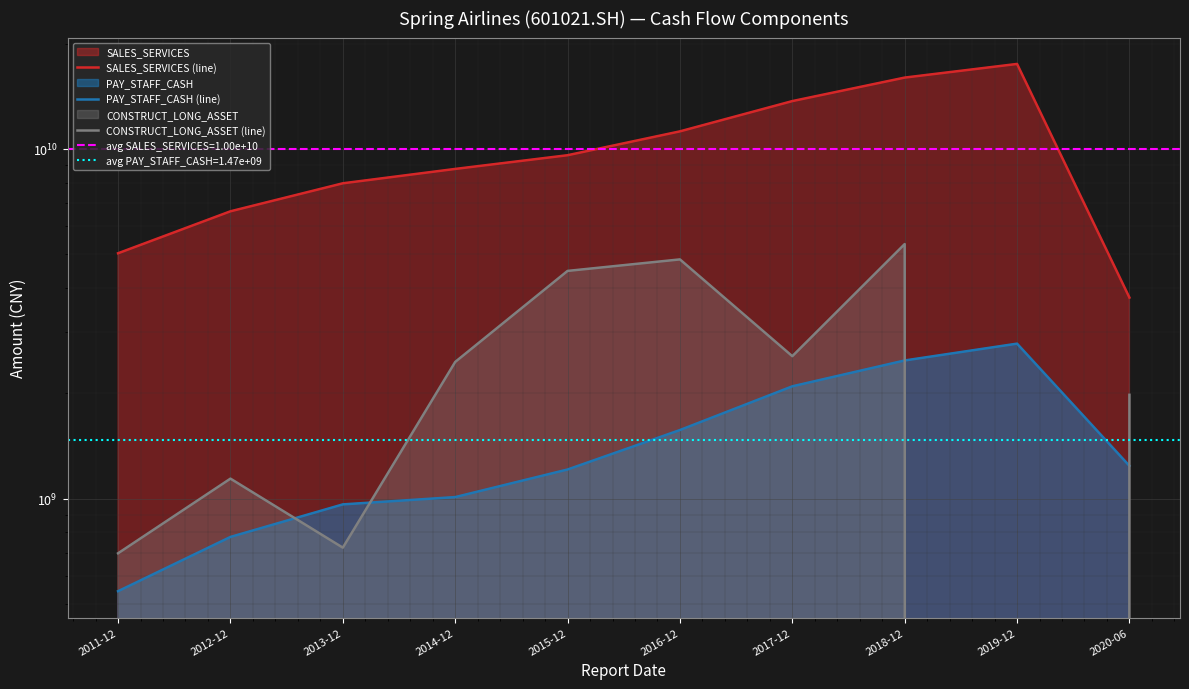

At which label is PAY_STAFF_CASH (line) closest to 1658390109?

2016-12